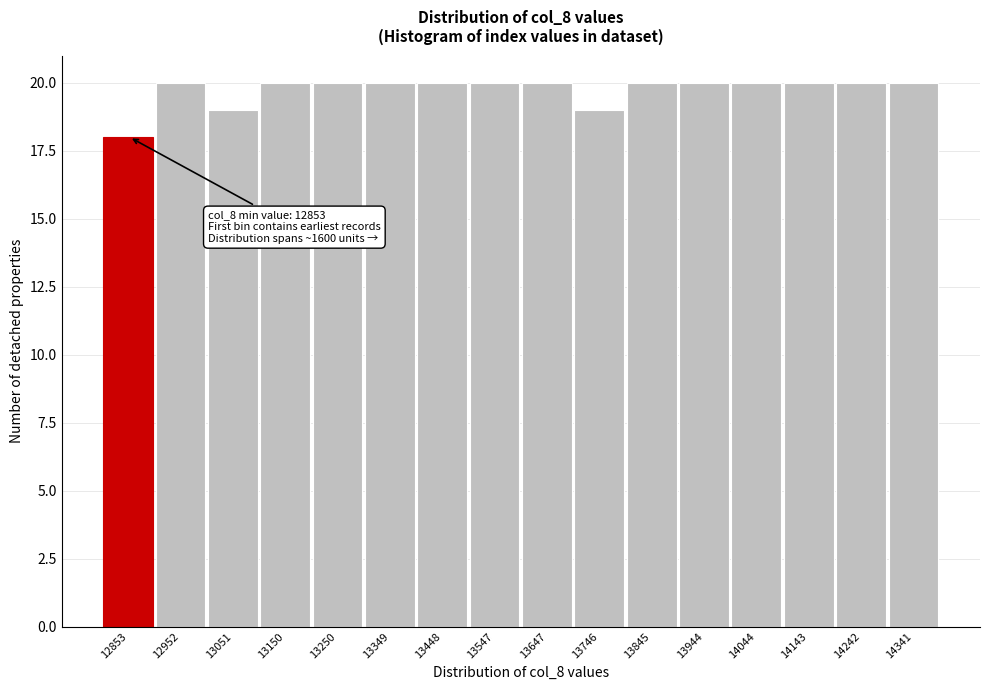

Reading left to right, what are all the values shown in this chart?

12853=18	12952=20	13051=19	13150=20	13250=20	13349=20	13448=20	13547=20	13647=20	13746=19	13845=20	13944=20	14044=20	14143=20	14242=20	14341=20